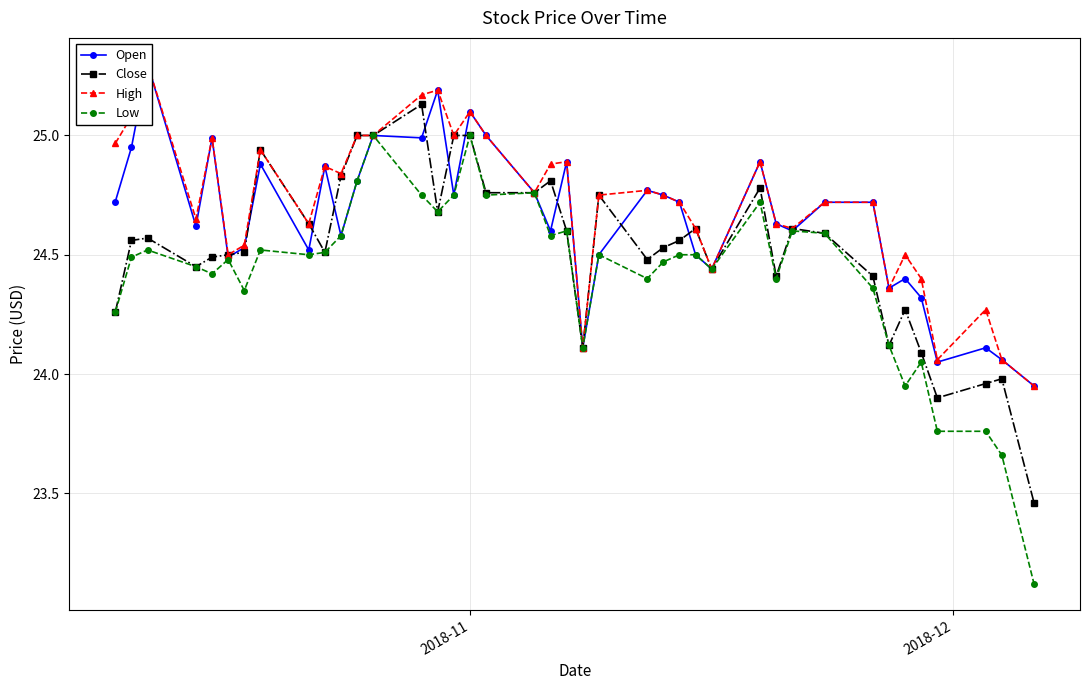

True or false: High and Low intersect in this chart.

False